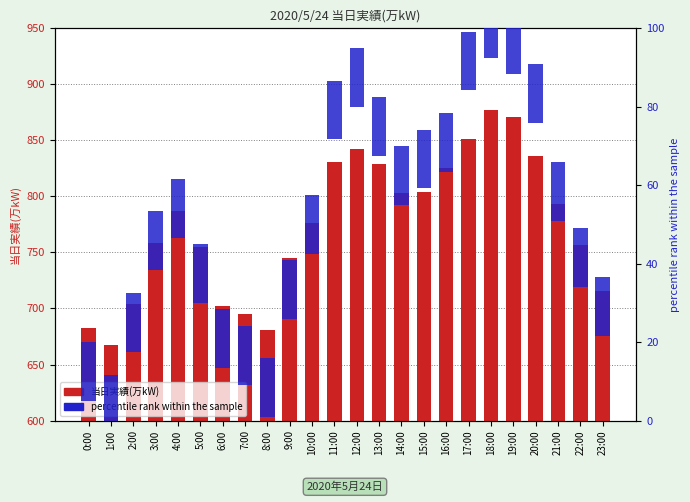

Reading left to right, list all the values displayed in this chart.

0:00=683	1:00=667	2:00=704	3:00=758	4:00=787	5:00=755	6:00=702	7:00=695	8:00=681	9:00=745	10:00=776	11:00=831	12:00=842	13:00=829	14:00=803	15:00=804	16:00=825	17:00=851	18:00=877	19:00=871	20:00=836	21:00=793	22:00=757	23:00=716